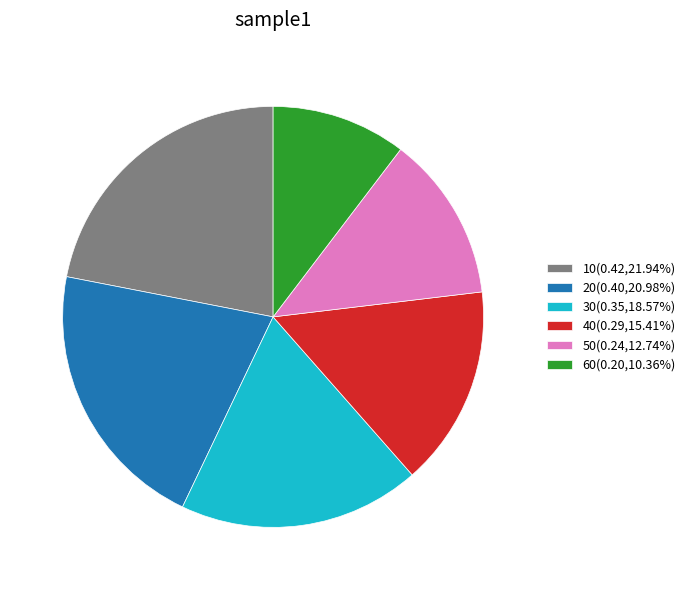

Do 20(0.40,20.98%) and 60(0.20,10.36%) together represent more than half of the pie?

No